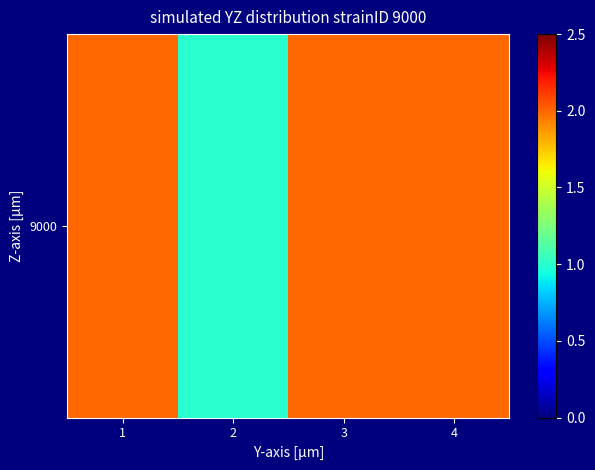

What value does the data have at 3?

2